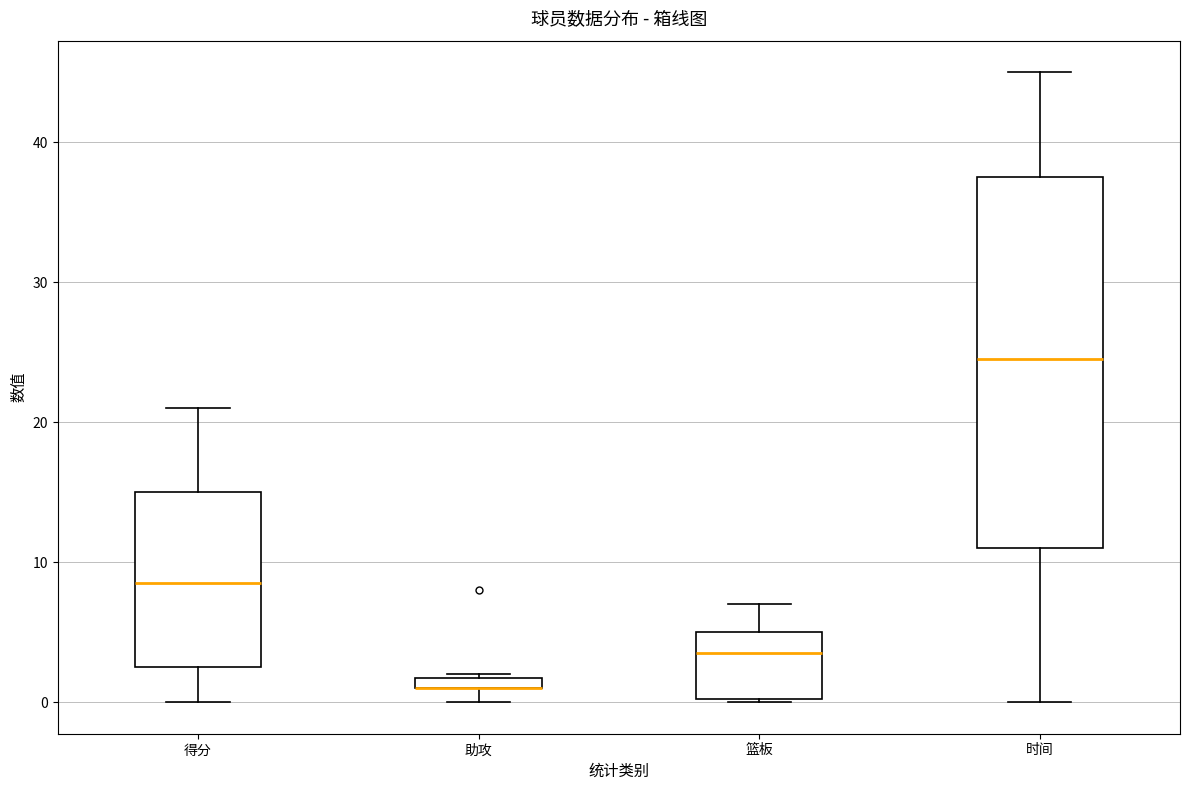

Comparing the boxes themselves (not the whiskers), which one is the tallest?

时间